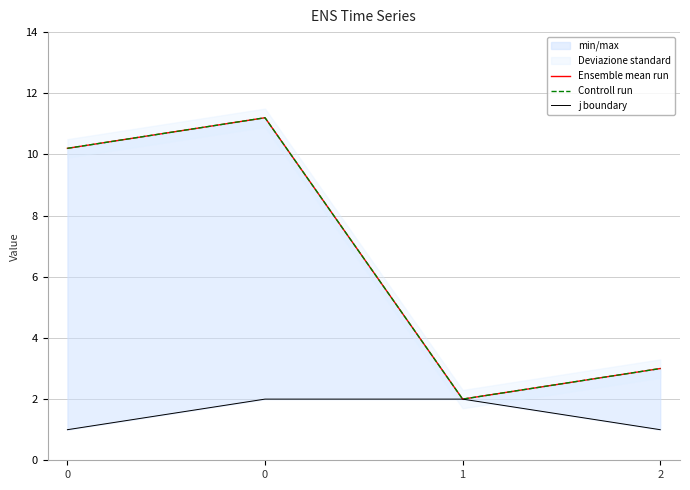

How many data points in Controll run are above 10?

2